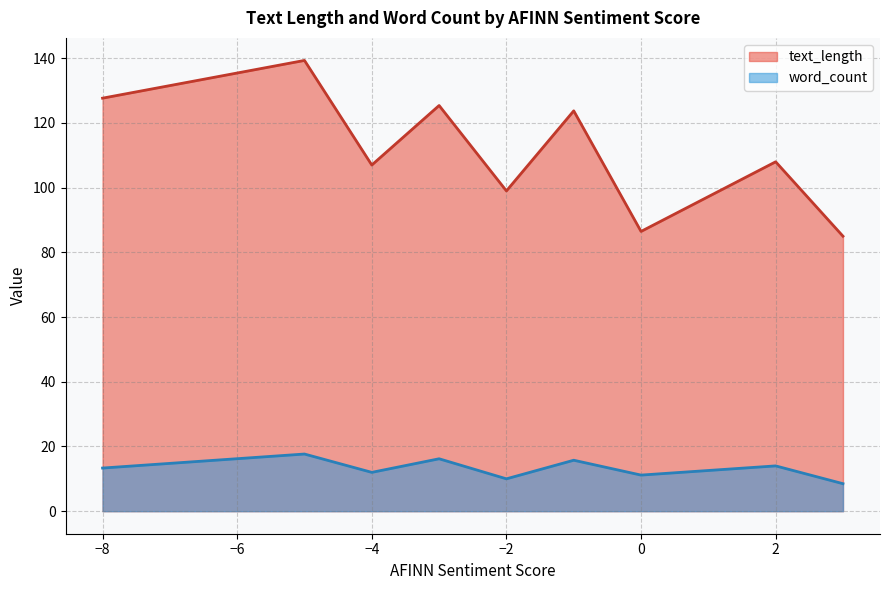

Rank the series by their average value, from highest to lowest.

text_length, word_count